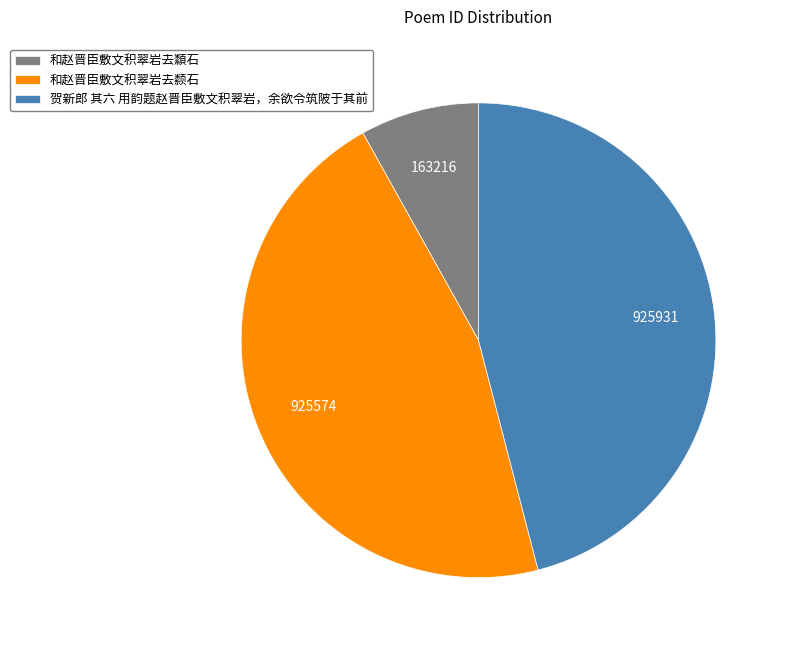

Which category has the smallest portion of the pie?

和赵晋臣敷文积翠岩去纇石